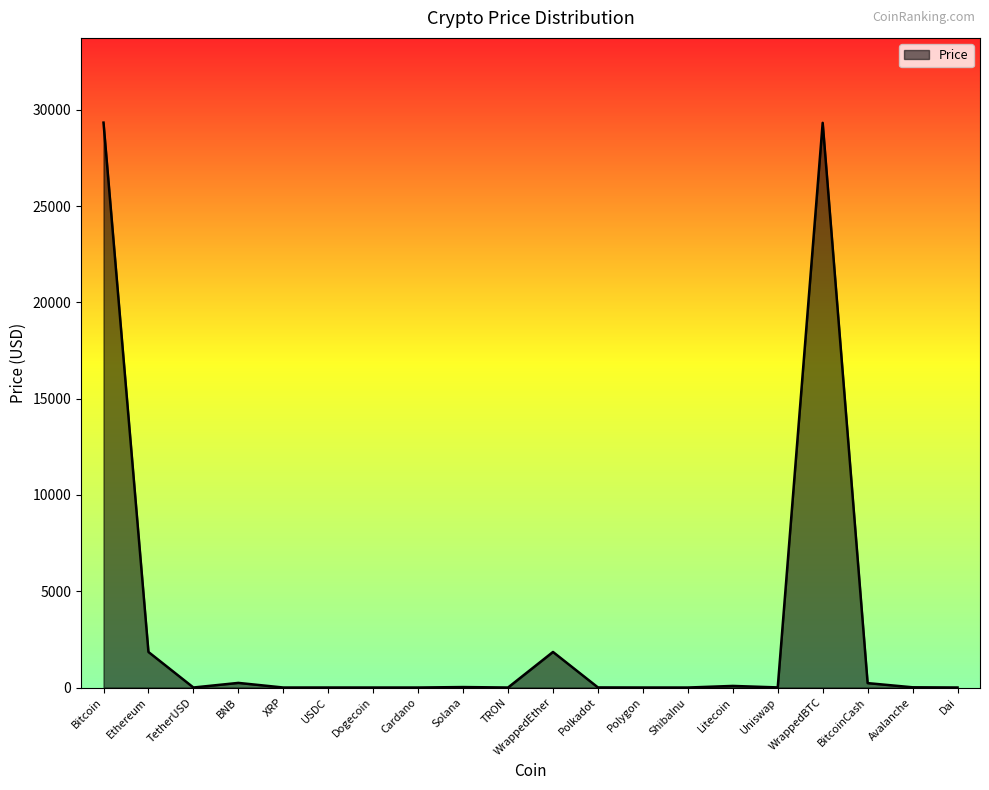

What is the sum of the values at WrappedEther and Dai?

1848.0